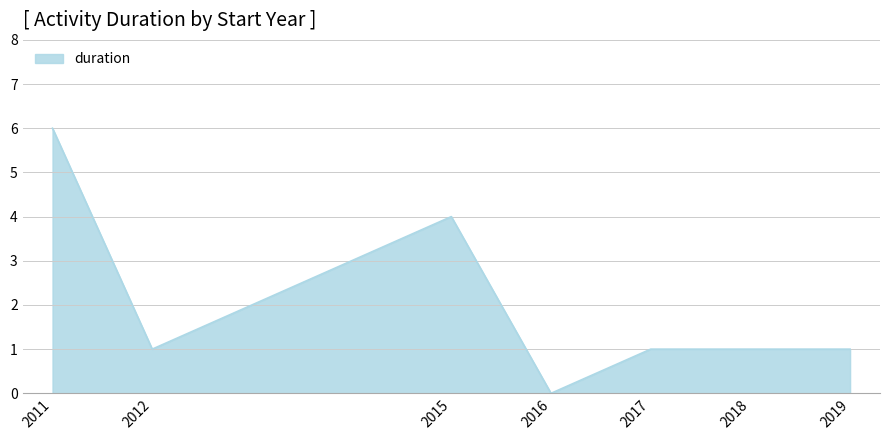

What is the change in value from 2011 to 2017?

-5